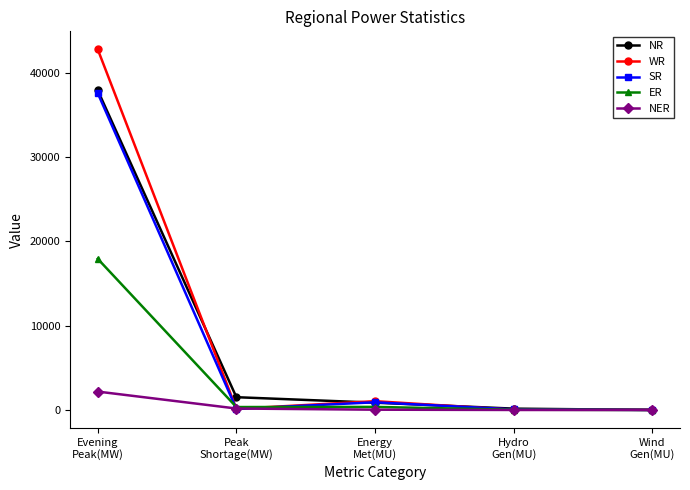

True or false: NR has more than 0 interior local peaks.

False